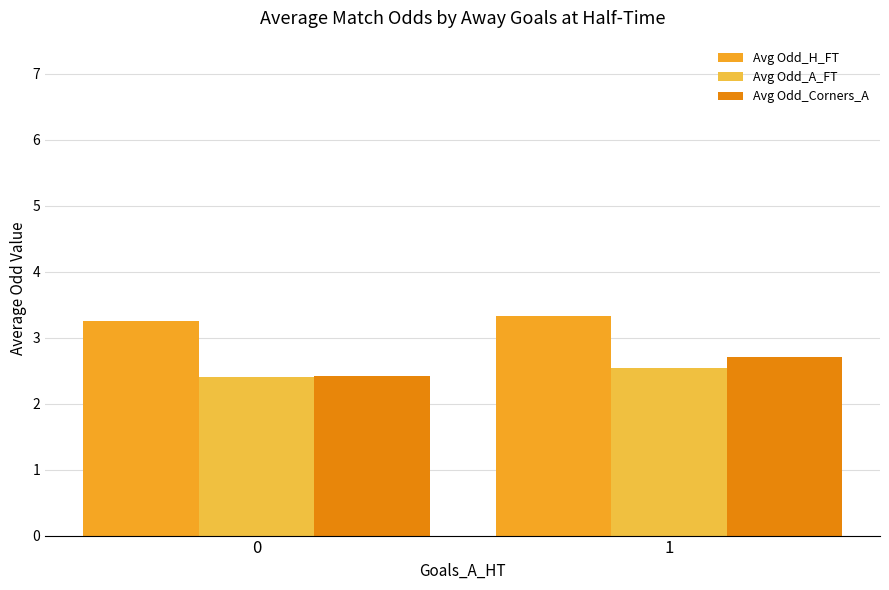

The Avg Odd_A_FT series shows 2.5 at 1. True or false?

True